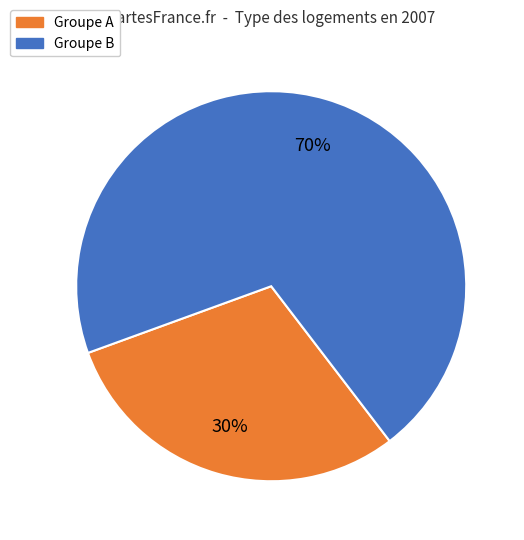

How many slices are in this pie chart?

2